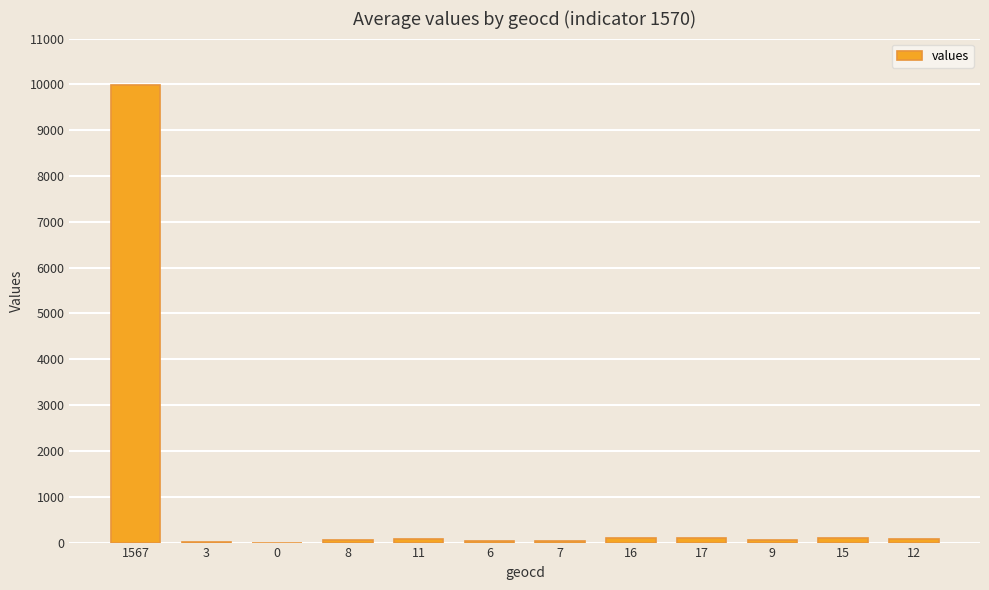

The chart shows a value of 9980 at 1567. True or false?

True